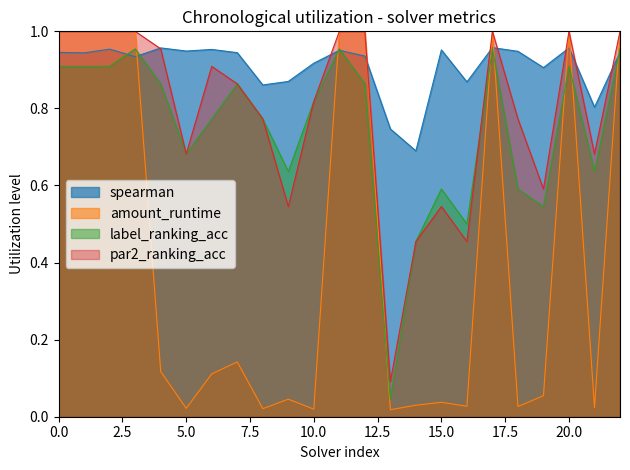

At 12, list the series in order from largest to smallest.

amount_runtime, par2_ranking_acc, spearman, label_ranking_acc